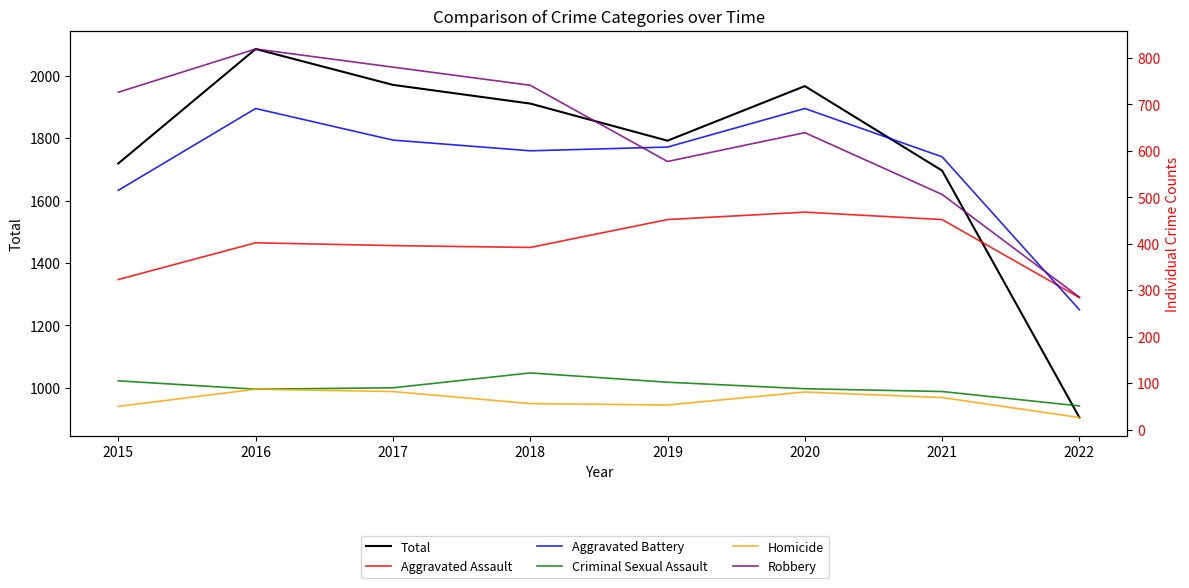

Which series changed the most between 2021 and 2022?

Total